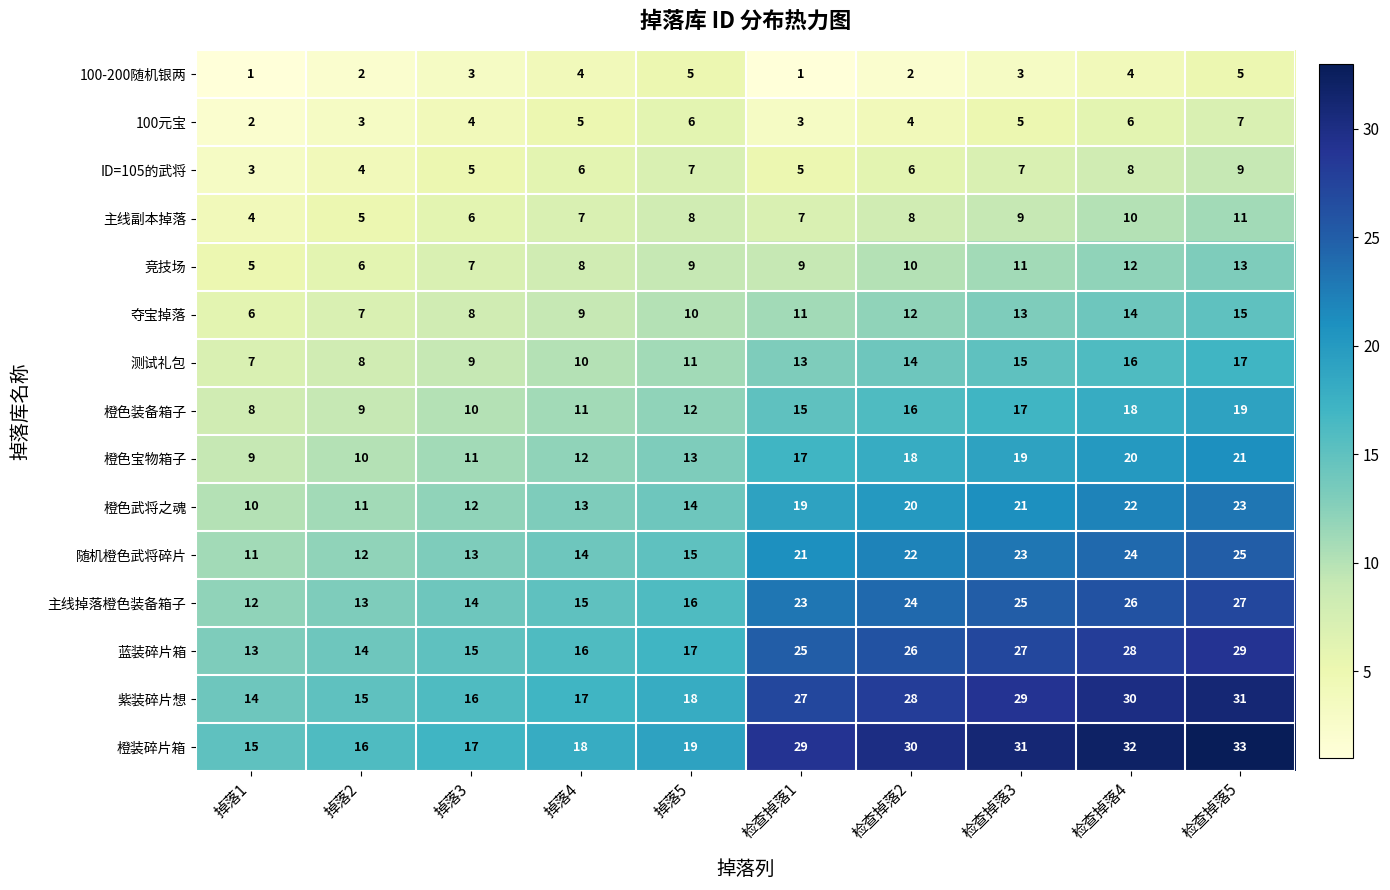

What is the total value across all series at 掉落4?

165